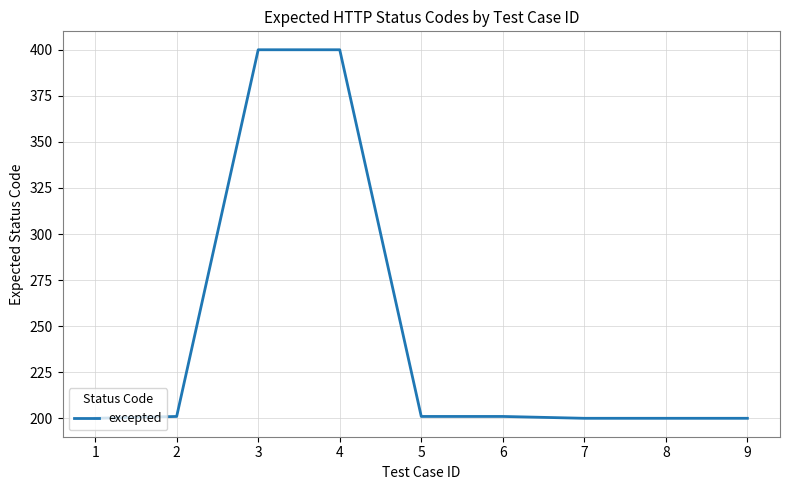

What value does the data have at 3?

400